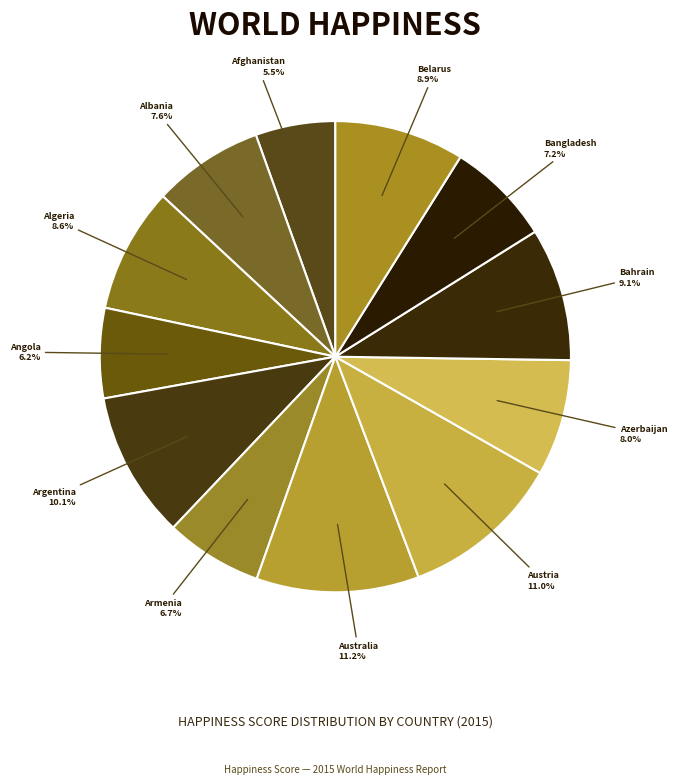

How many slices are in this pie chart?

12